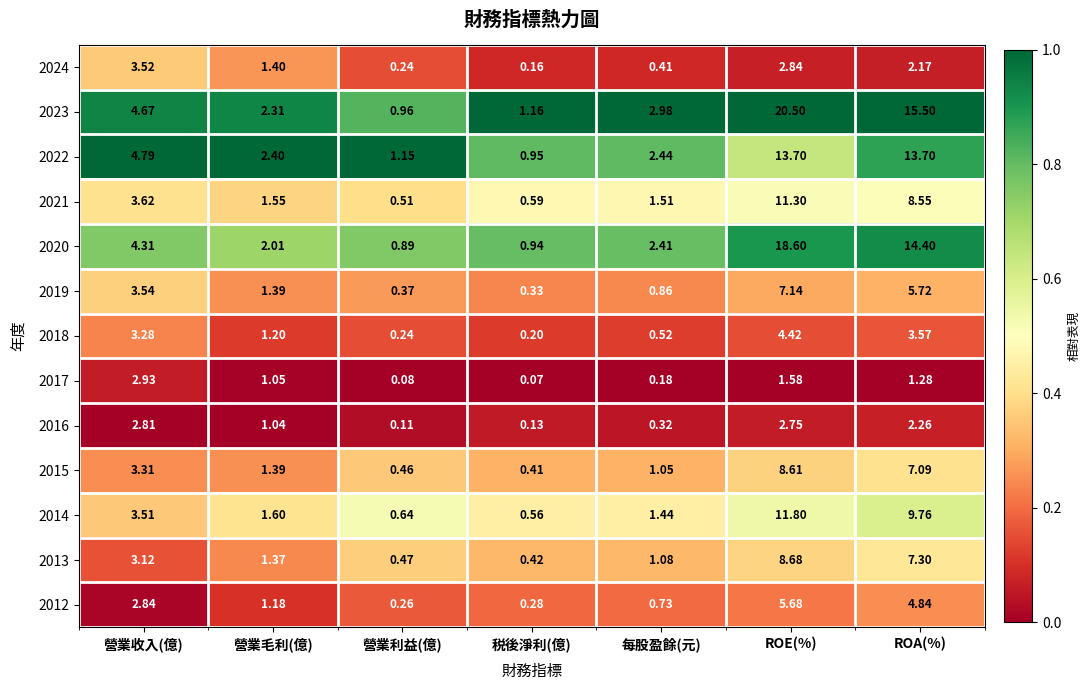

Which label corresponds to the largest value in the chart?

ROE(%)